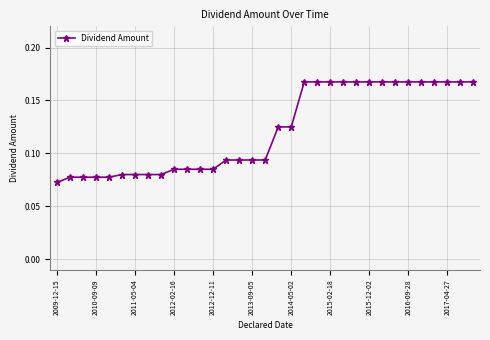

What is the sum of all values?

4.0